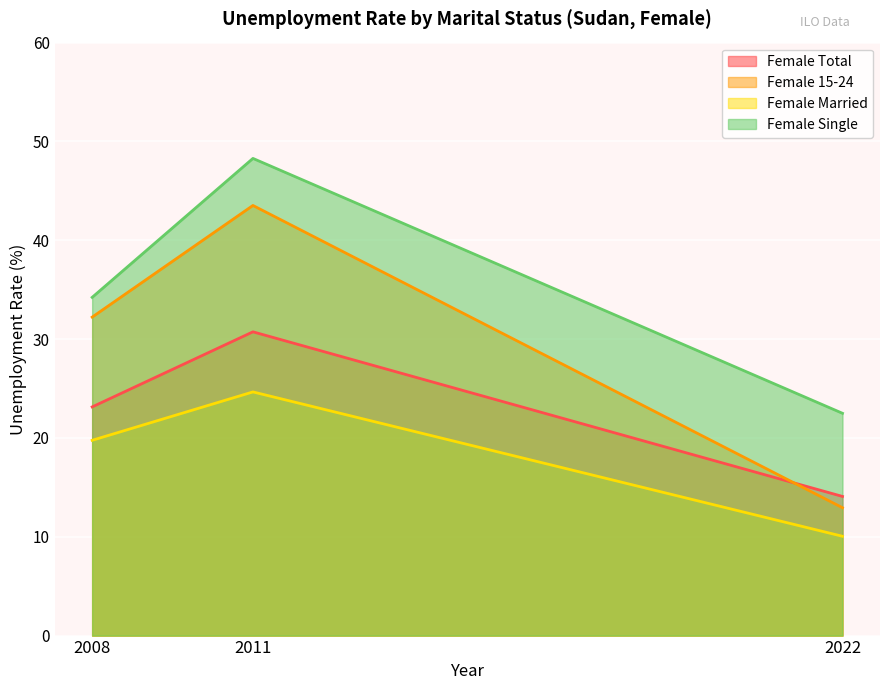

What is the sum of the Female Married values at 2011 and 2008?

44.4